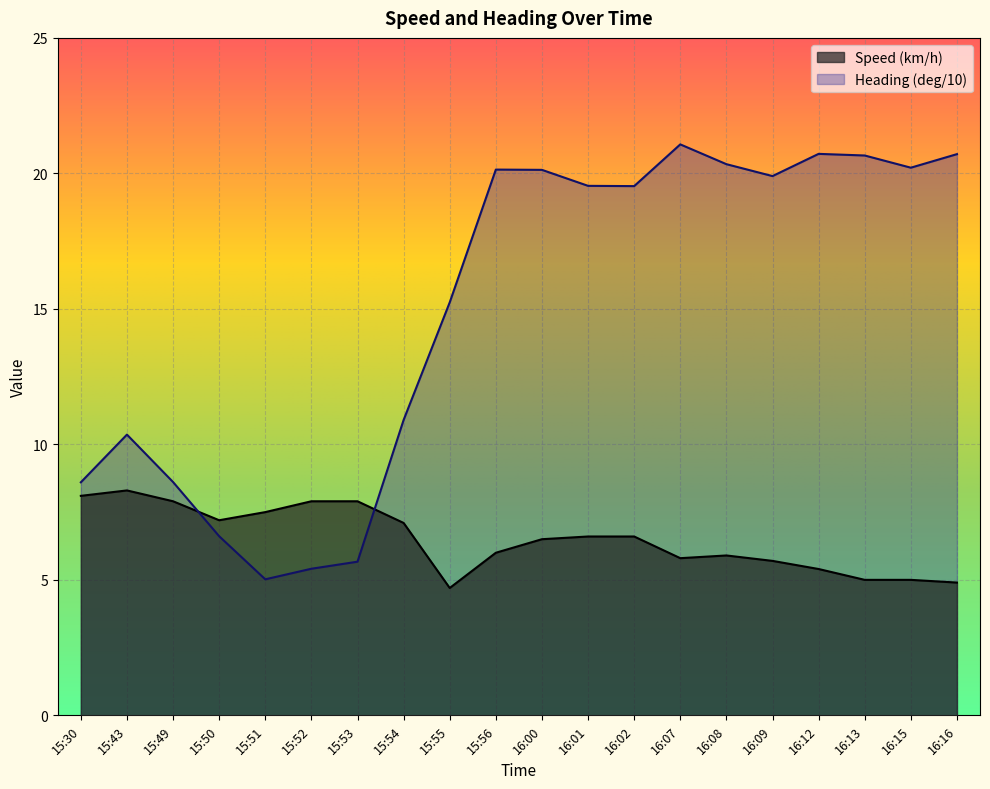

In Heading (deg/10), how many points are higher than both neighbors (excluding endpoints)?

4